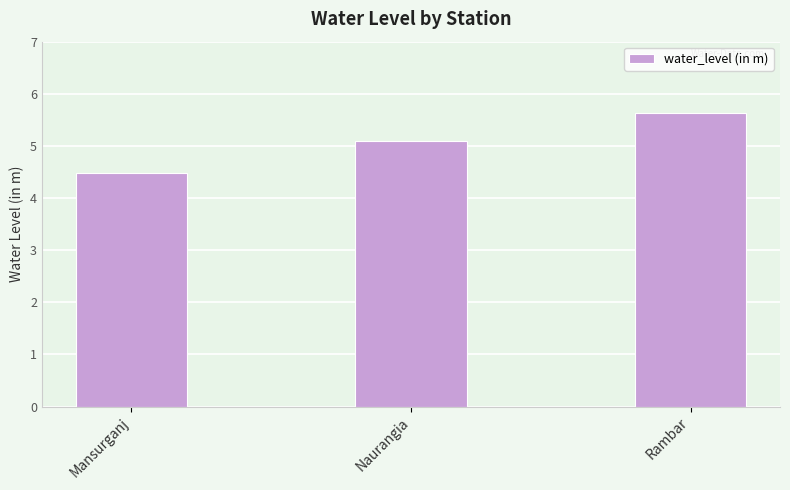

What is the ratio of the value at Naurangia to the value at Mansurganj?

1.1